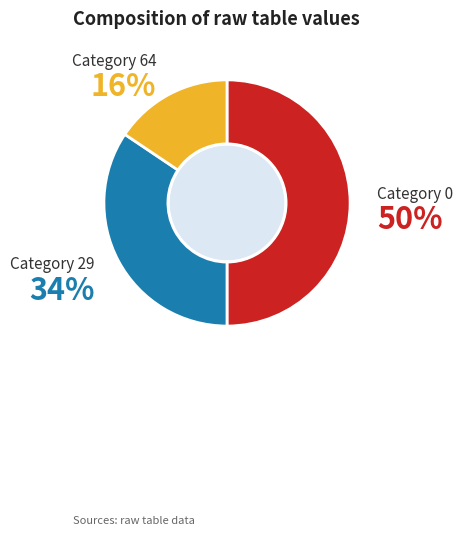

True or false: Category 64 accounts for 26% of the total.

False